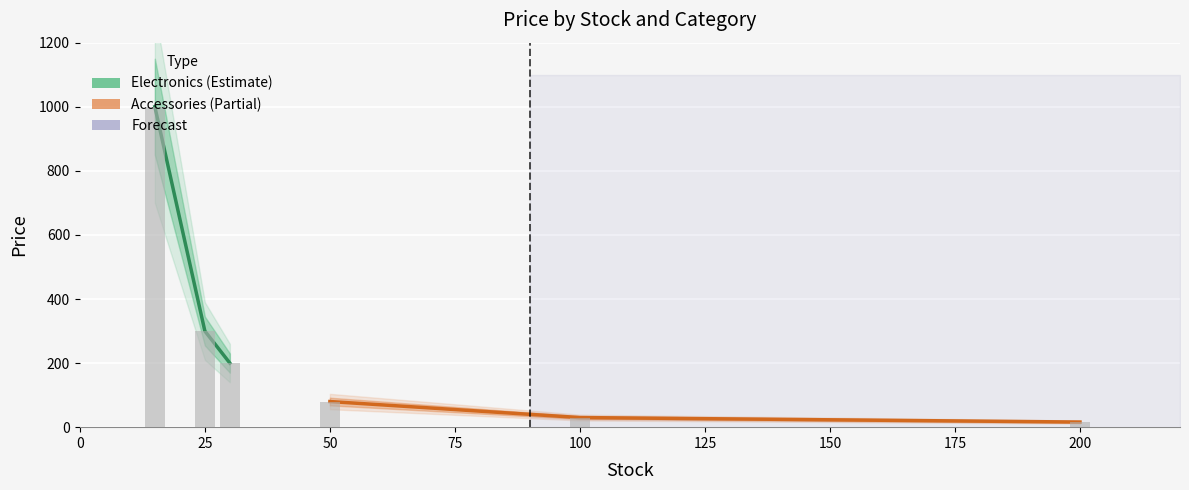

What is the minimum value for Accessories?

16.0